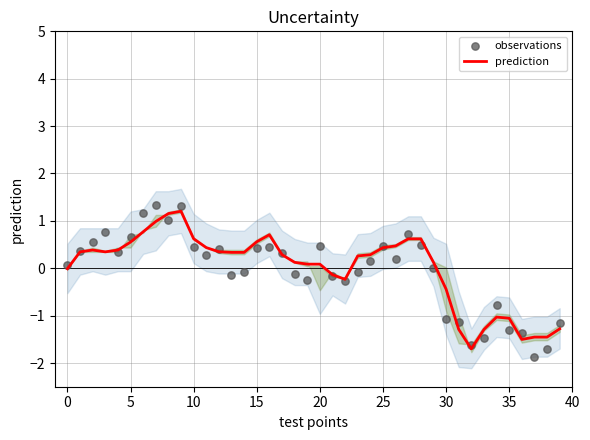

Is the value of observations at 37 greater than the value of prediction at 14?

No